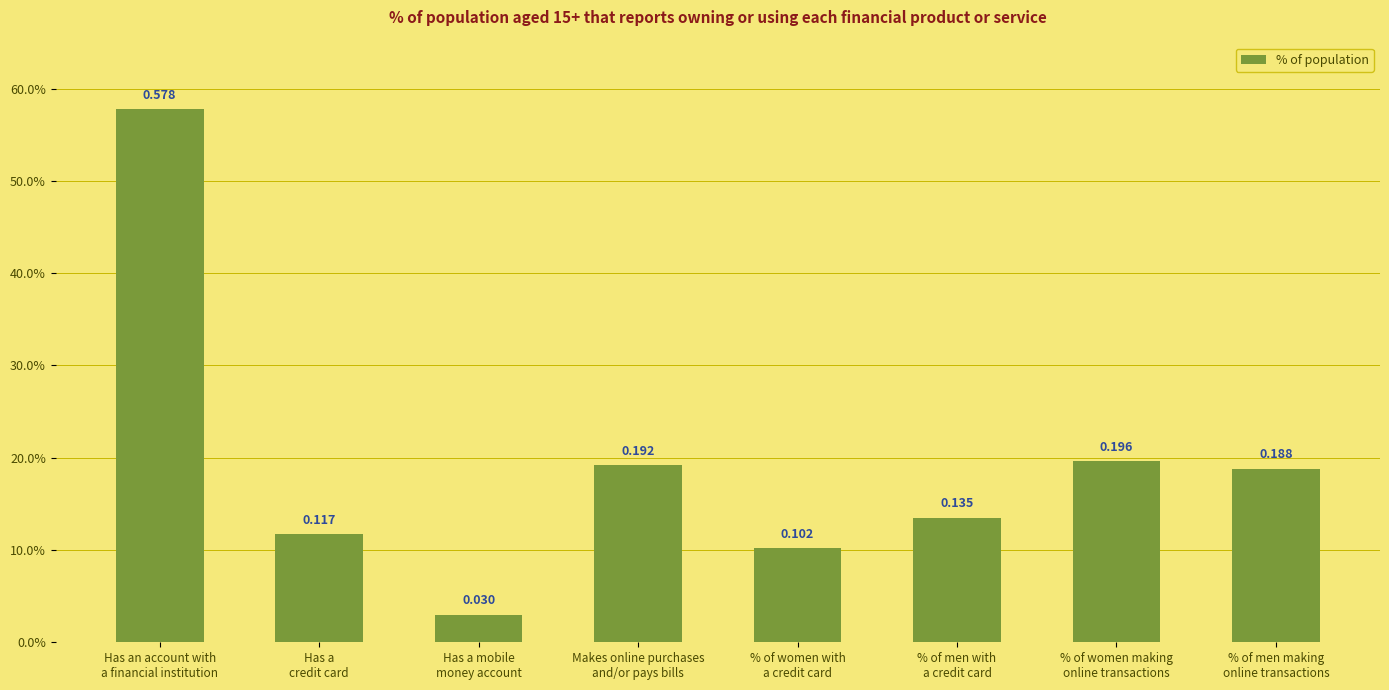

List the labels in order of value, largest first.

Has an account with
a financial institution, % of women making
online transactions, Makes online purchases
and/or pays bills, % of men making
online transactions, % of men with
a credit card, Has a
credit card, % of women with
a credit card, Has a mobile
money account